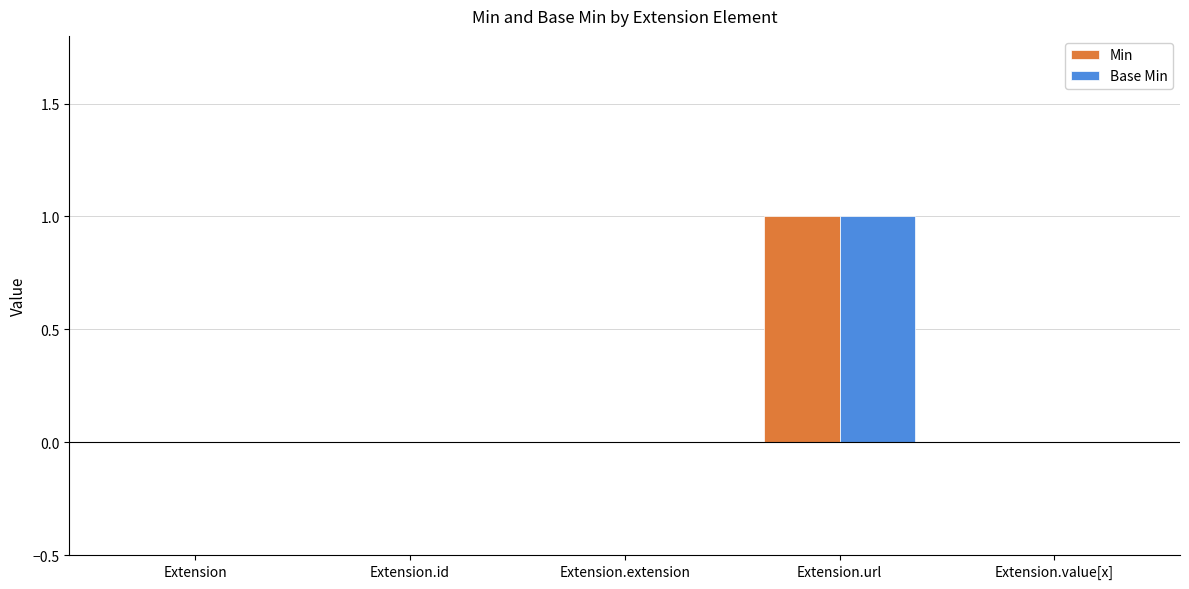

How many categories are shown in the chart?

5